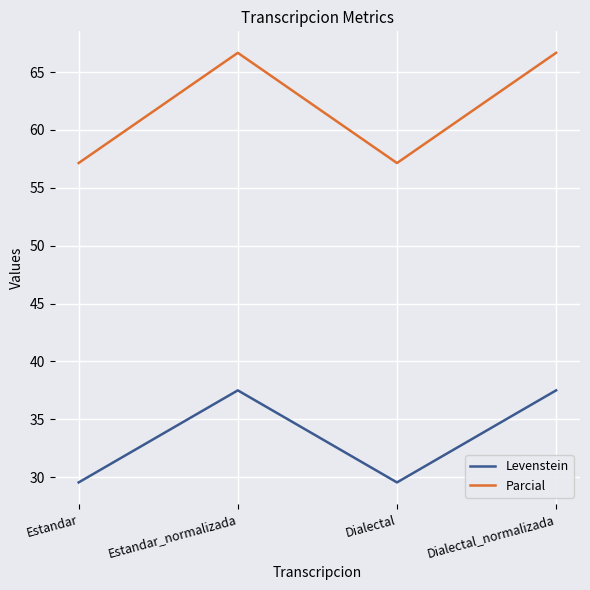

Which series changed the most between Estandar and Dialectal_normalizada?

Parcial